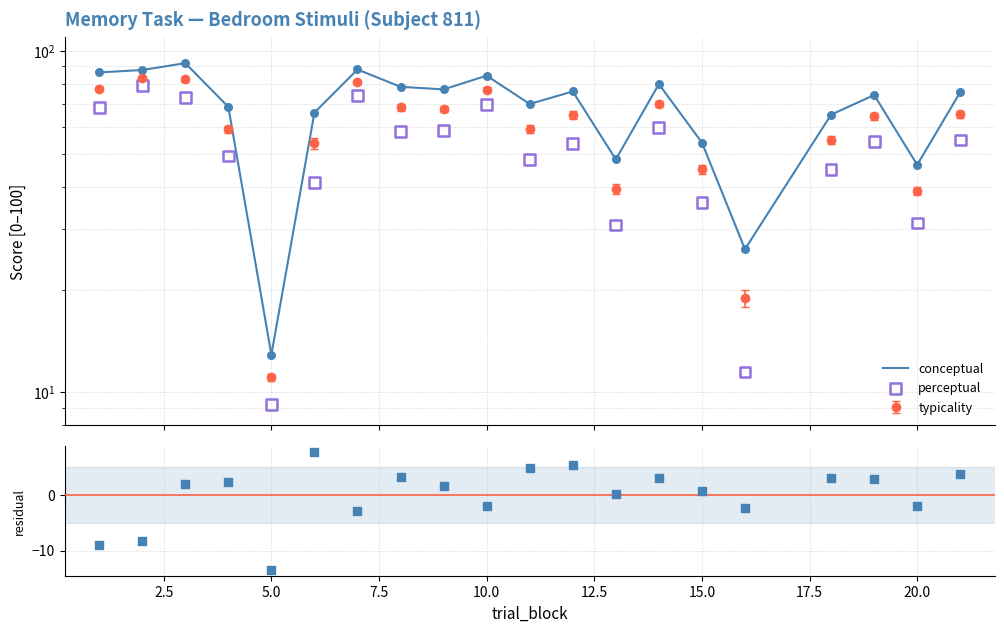

Which series contains the lowest Y value?

conceptual − perceptual